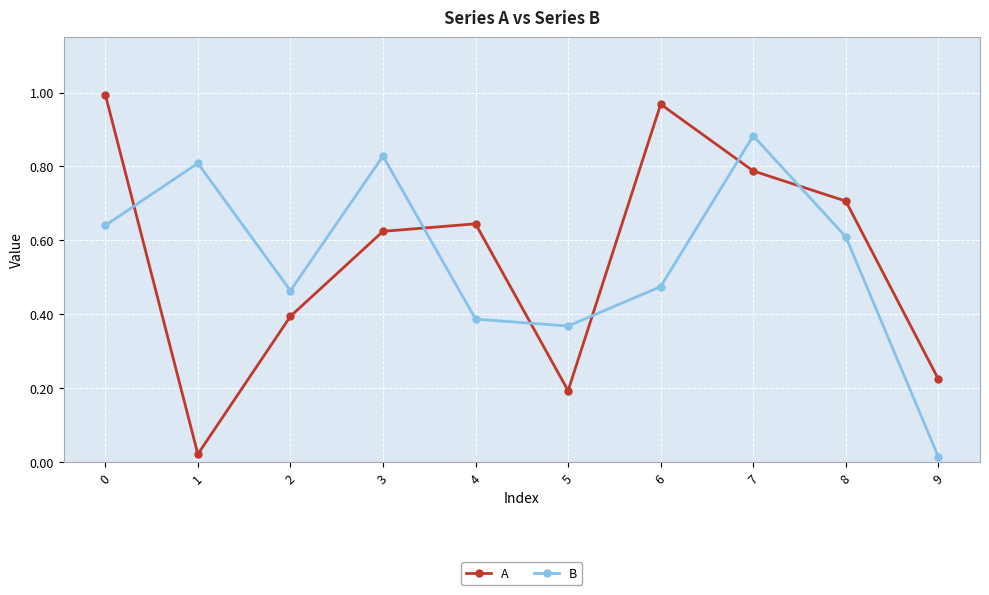

What is the difference between the highest and lowest values at 8?

0.1